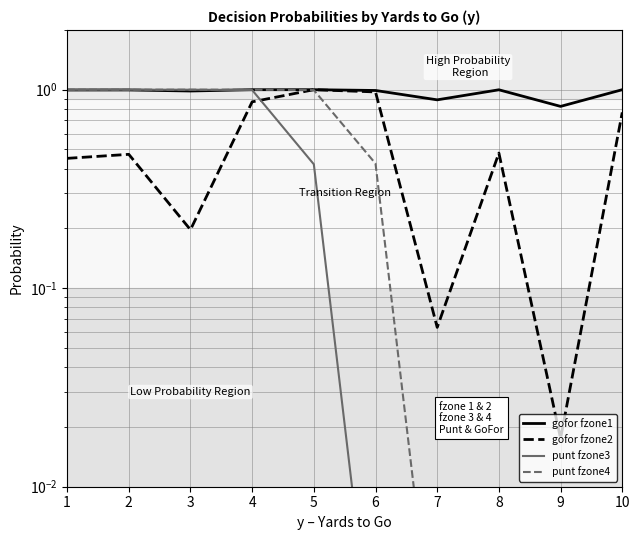

At which category does the chart reach its minimum across all series?

6